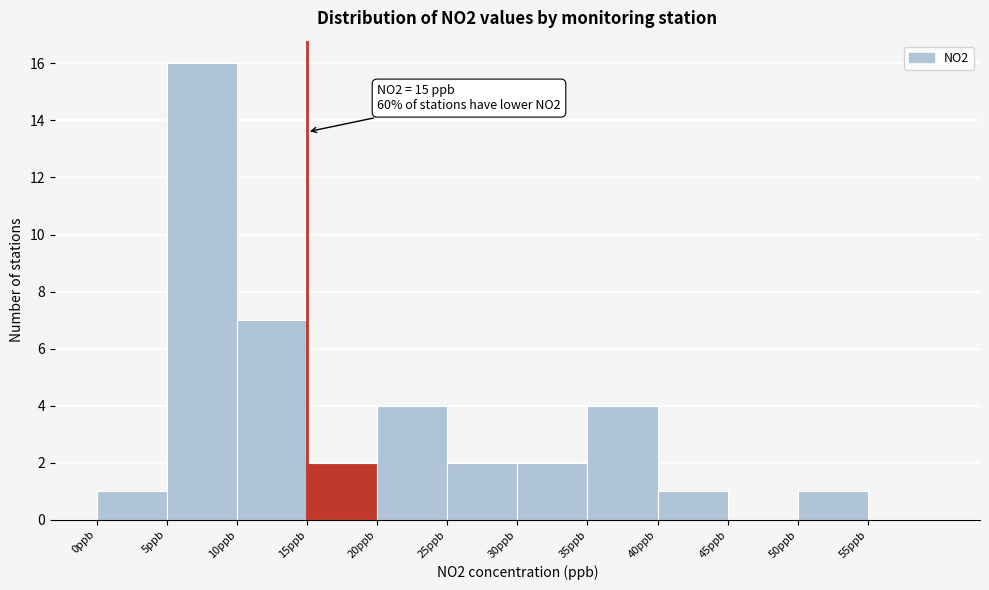

Which range on the x-axis has the tallest bar?

5 to 10